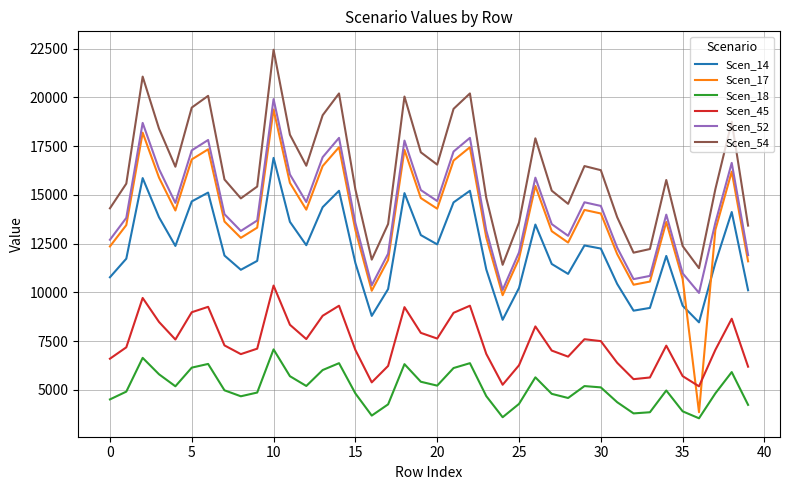

How many interior local valleys does the Scen_52 series have?

9